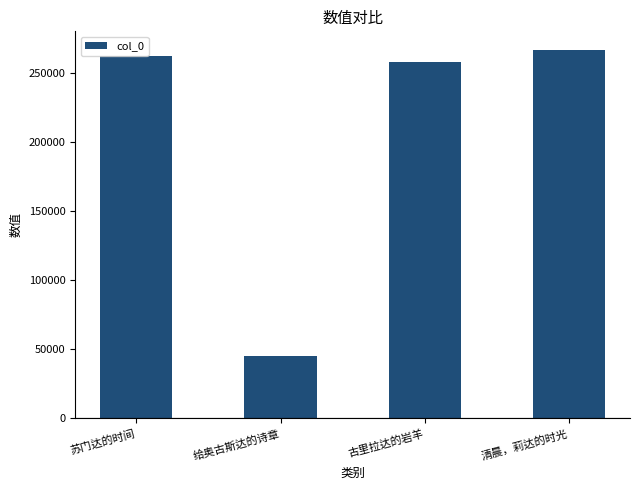

What is the smallest value displayed?

45328